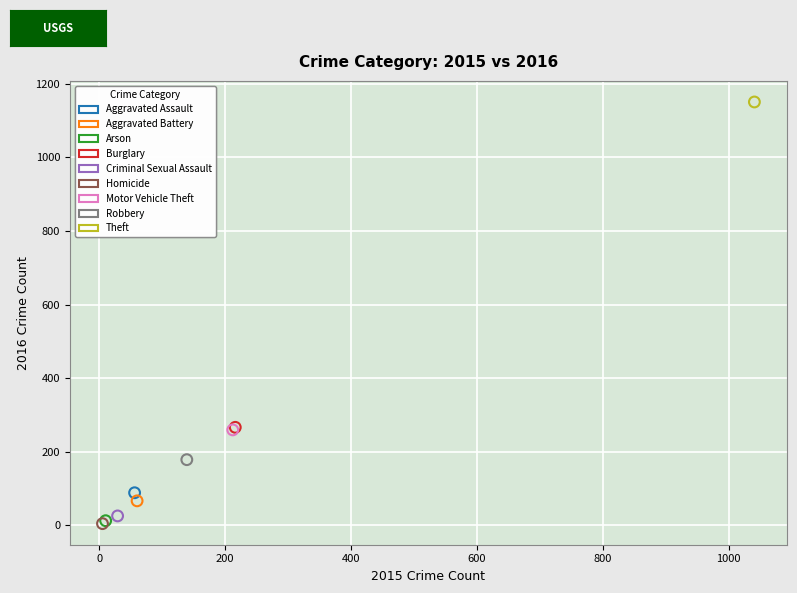

What are all the series names shown in the legend?

Aggravated Assault, Aggravated Battery, Arson, Burglary, Criminal Sexual Assault, Homicide, Motor Vehicle Theft, Robbery, Theft